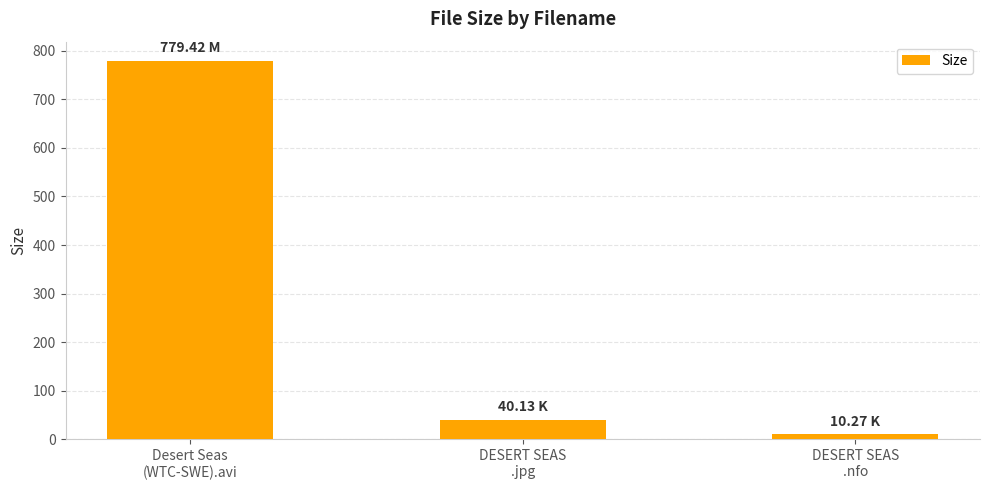

What is the smallest value displayed?

10.3